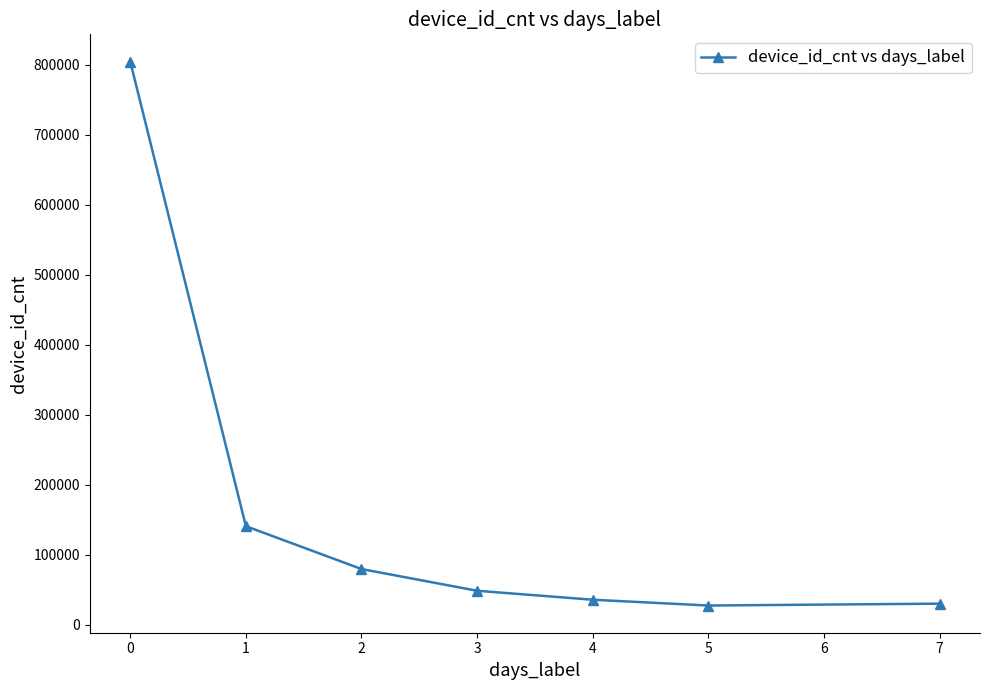

True or false: there are more than 1 points higher than both neighbors.

False